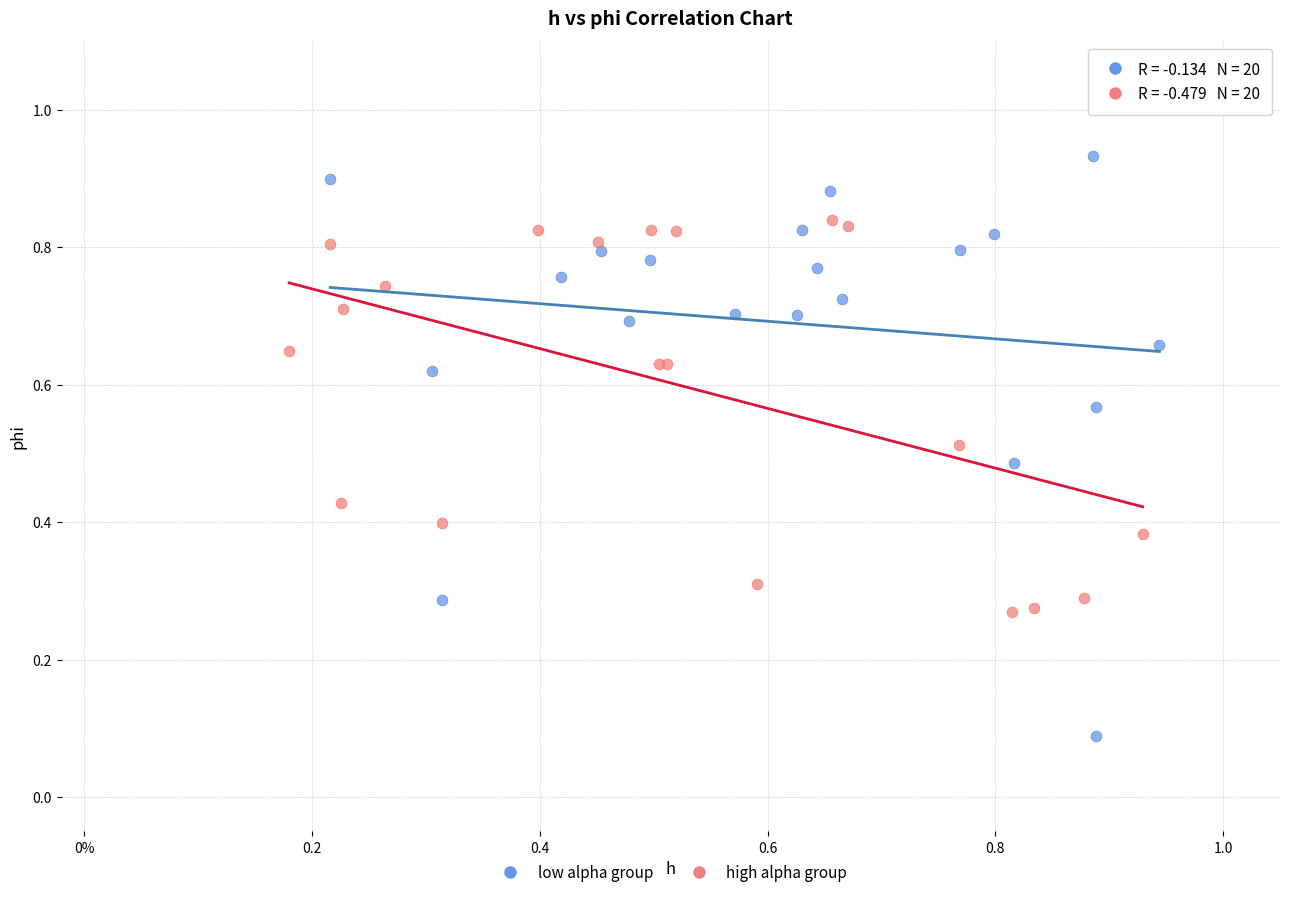

Which series reaches the minimum Y coordinate?

low alpha group